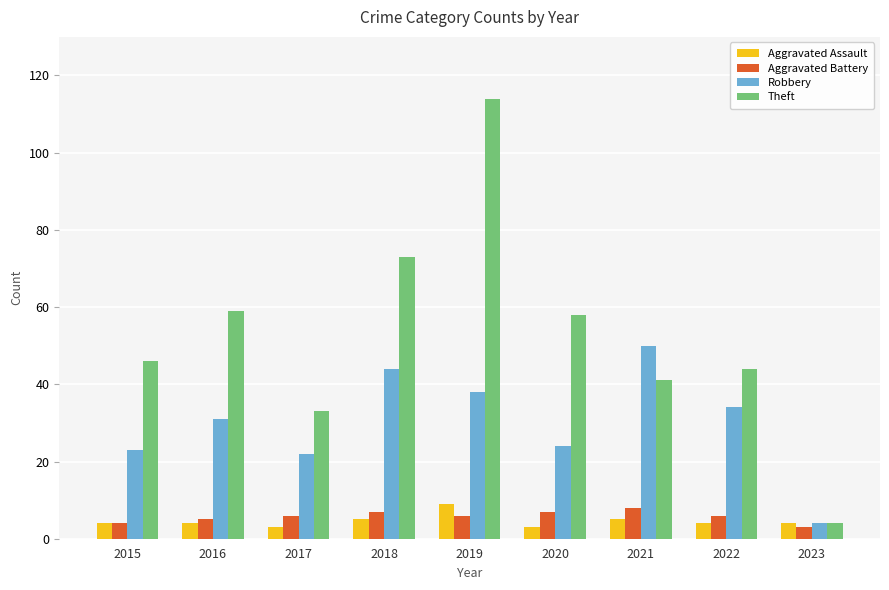

What is the difference between the maximum and minimum values in the Aggravated Battery series?

5